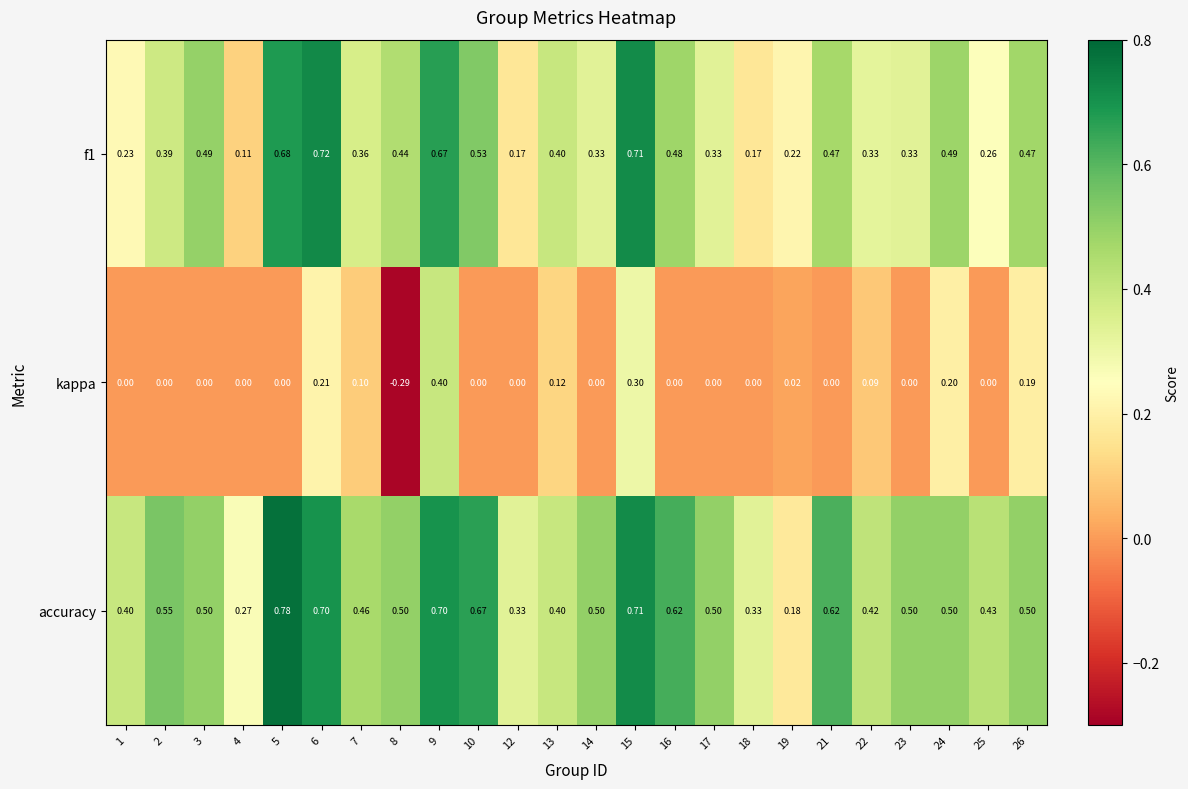

Is the value of kappa at 7 greater than the value of accuracy at 18?

No